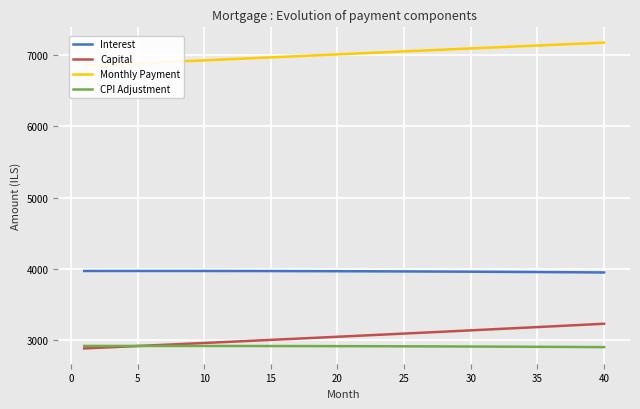

How many series are shown in this chart?

4